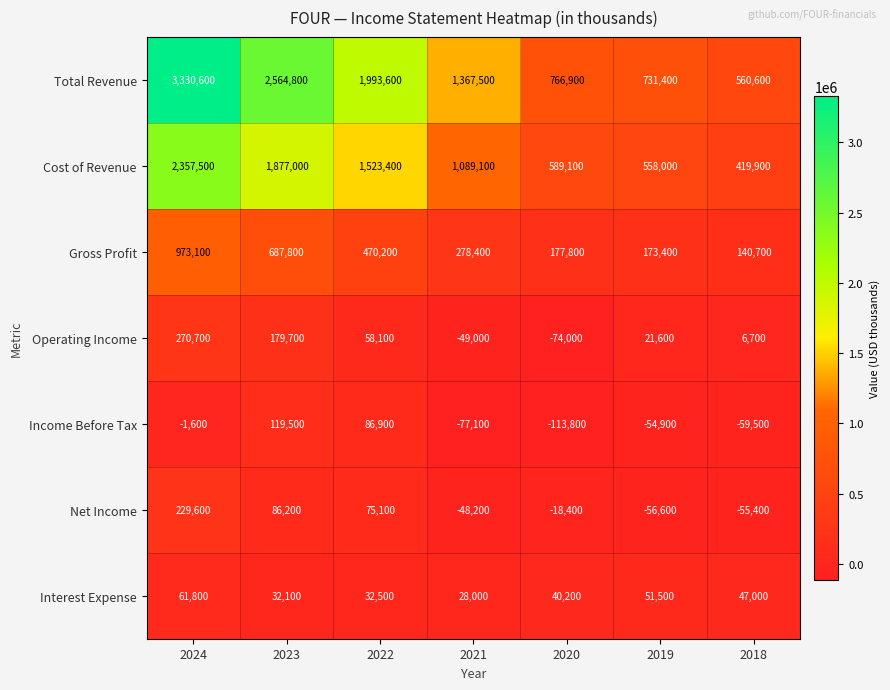

At how many categories does at least one series exceed 3175870?

1